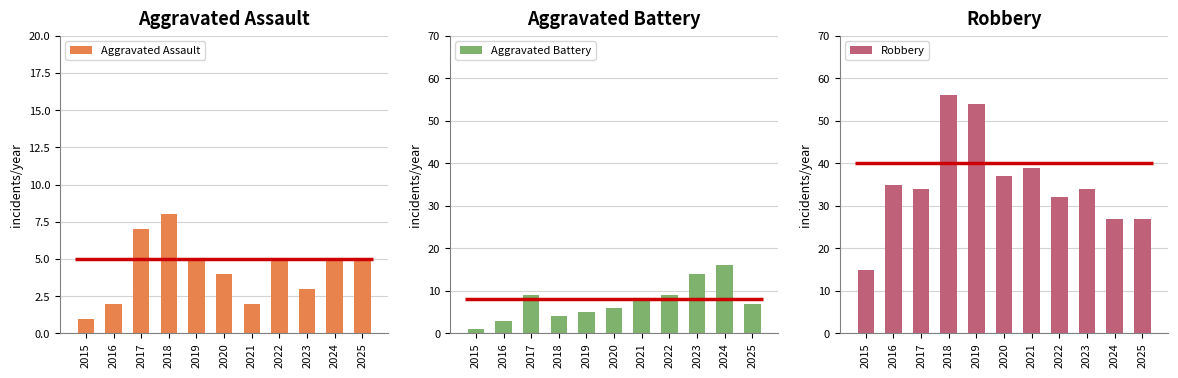

Is the value of Aggravated Assault at 2023 greater than the value of Aggravated Battery at 2016?

No